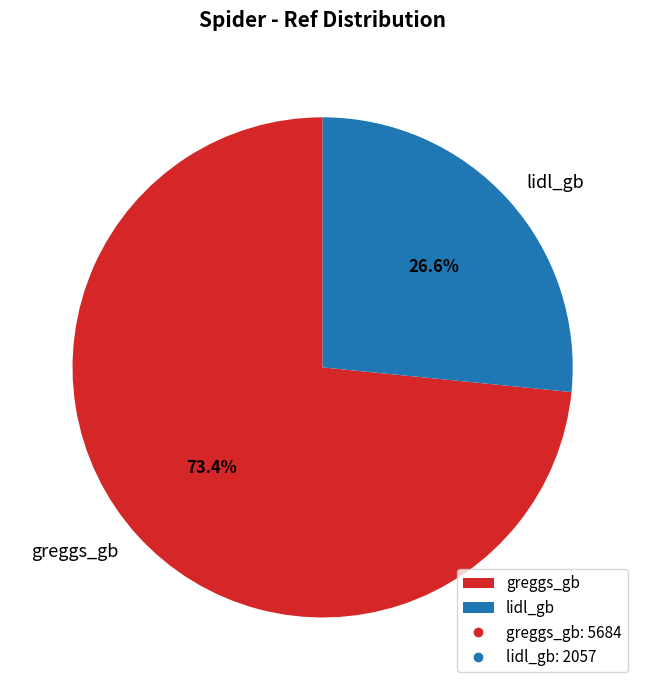

Is it true that greggs_gb is 60% of the pie?

False